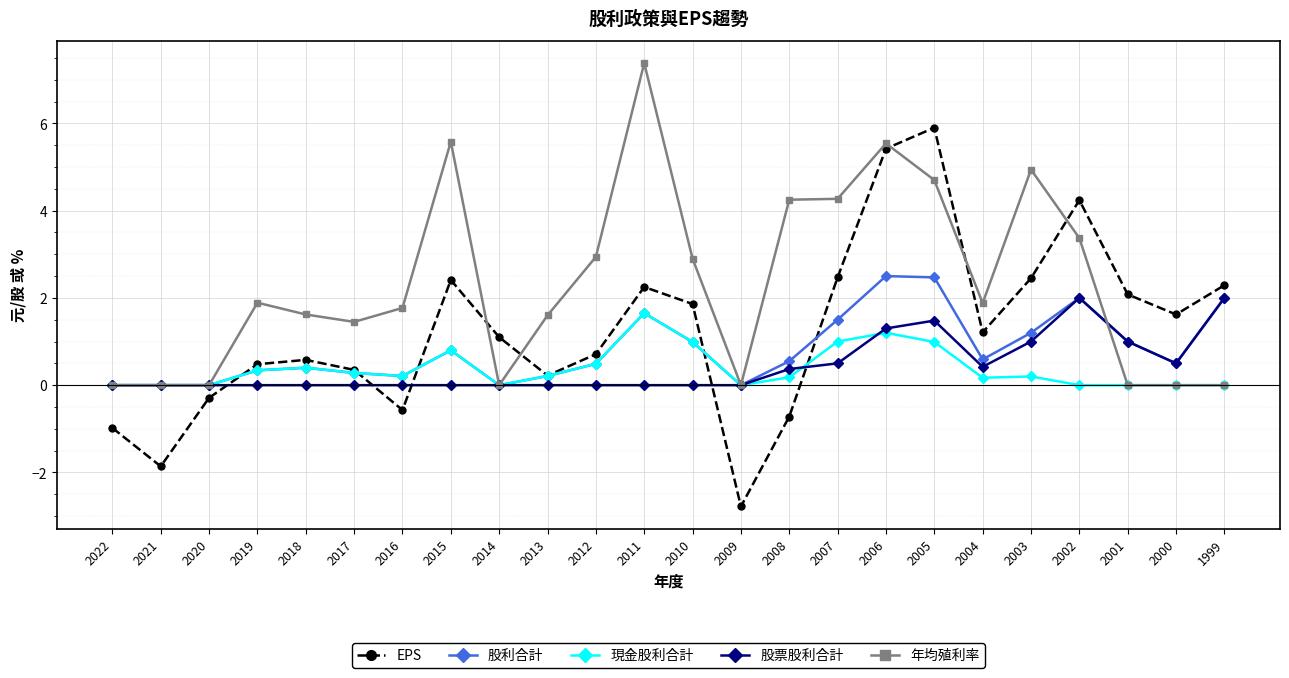

Does the chart have visible grid lines?

Yes